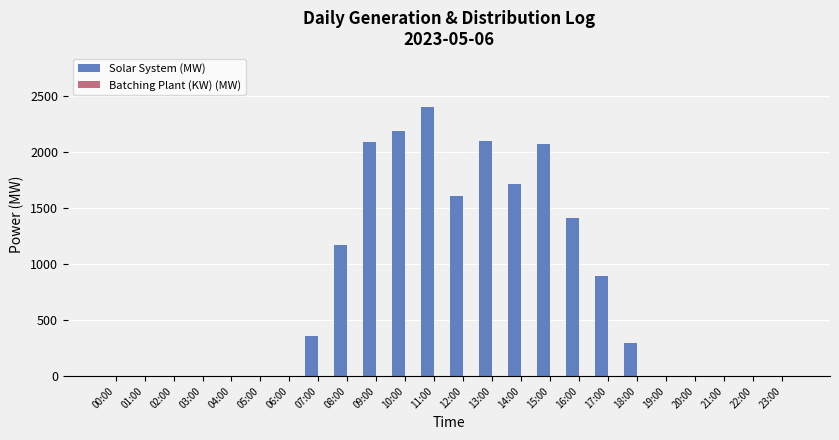

Between 12:00 and 15:00, which series saw the biggest shift?

Solar System (MW)